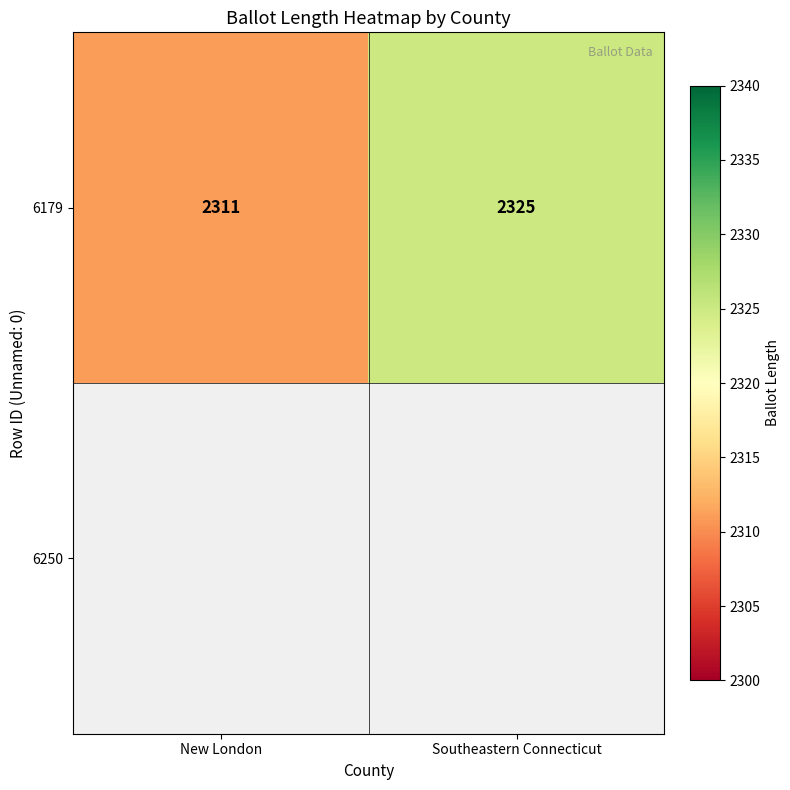

What is the difference between the maximum and minimum values?

14